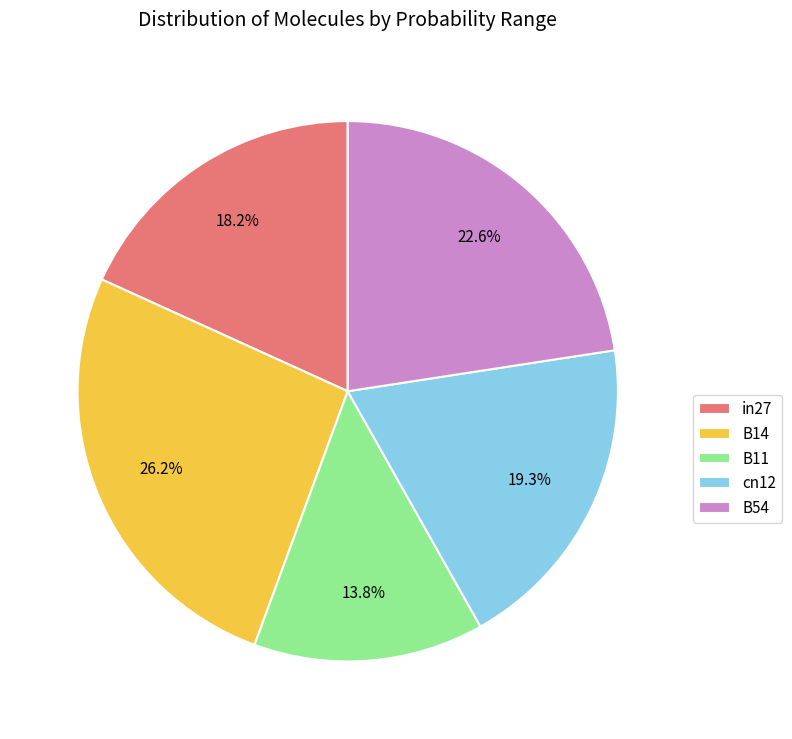

Does B11 account for over 50% of the chart?

No